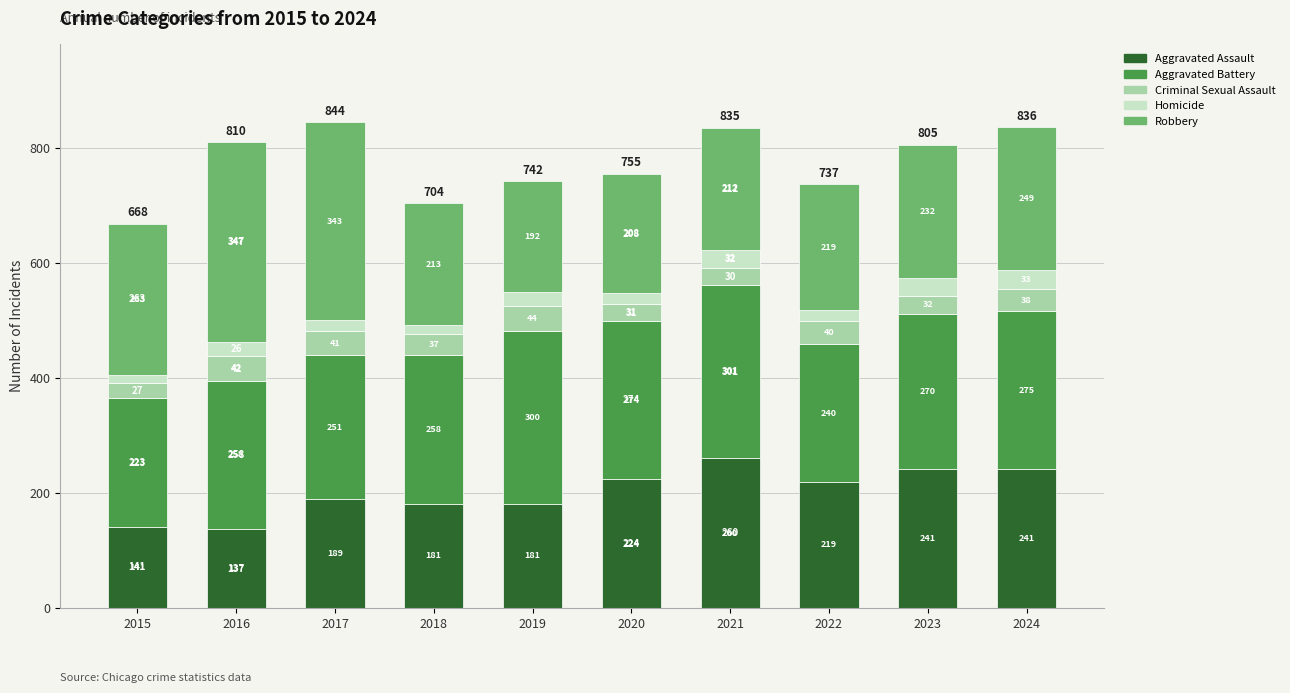

What is the difference between the Aggravated Assault values at 2020 and 2021?

36